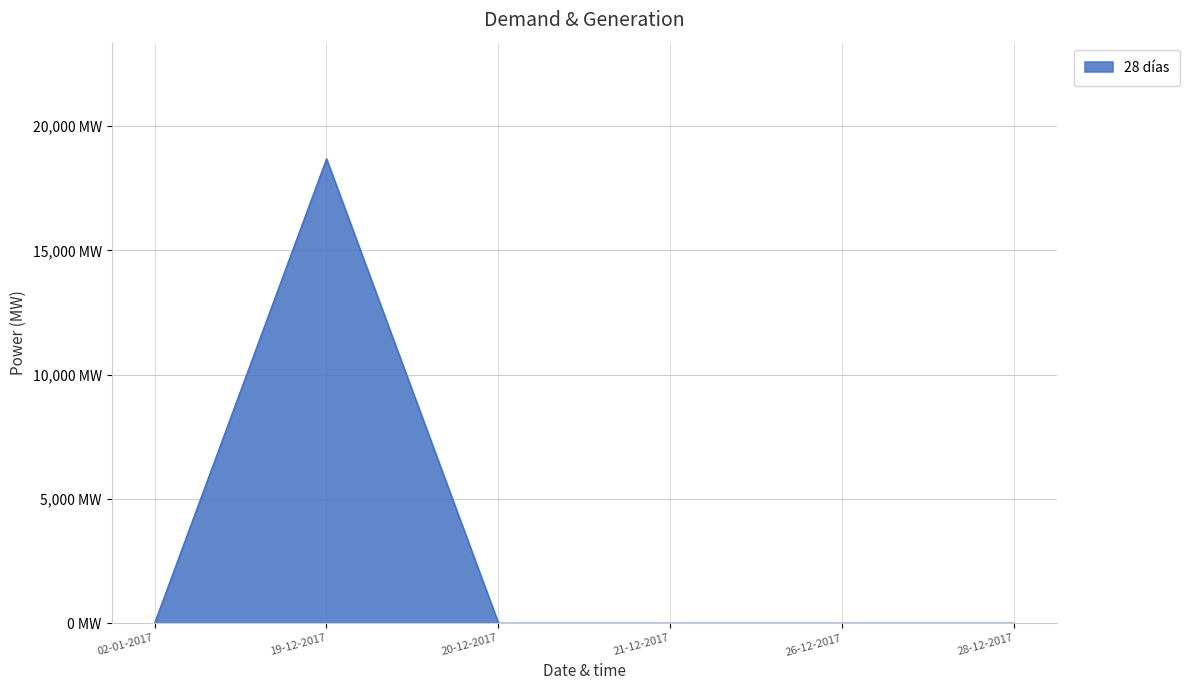

Is this an area chart (filled region under the line)?

Yes